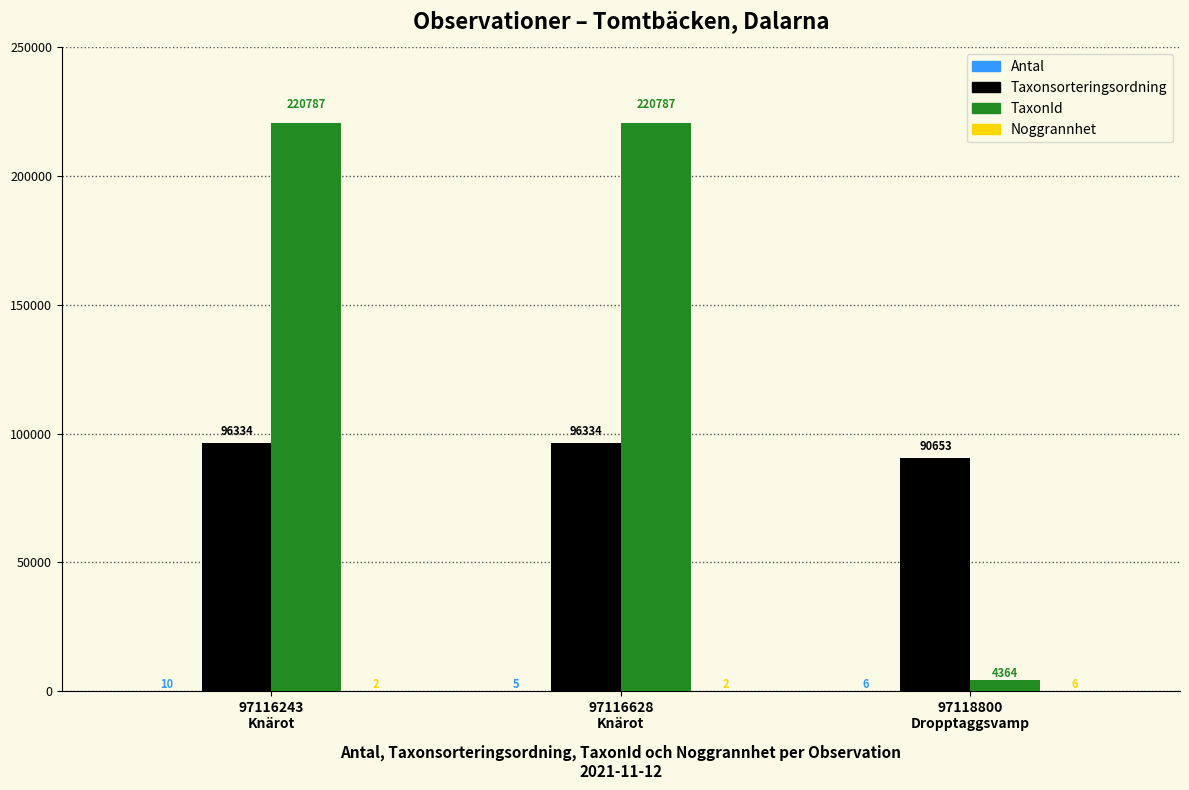

Is it true that Taxonsorteringsordning equals 135002 at 97116243
Knärot?

False